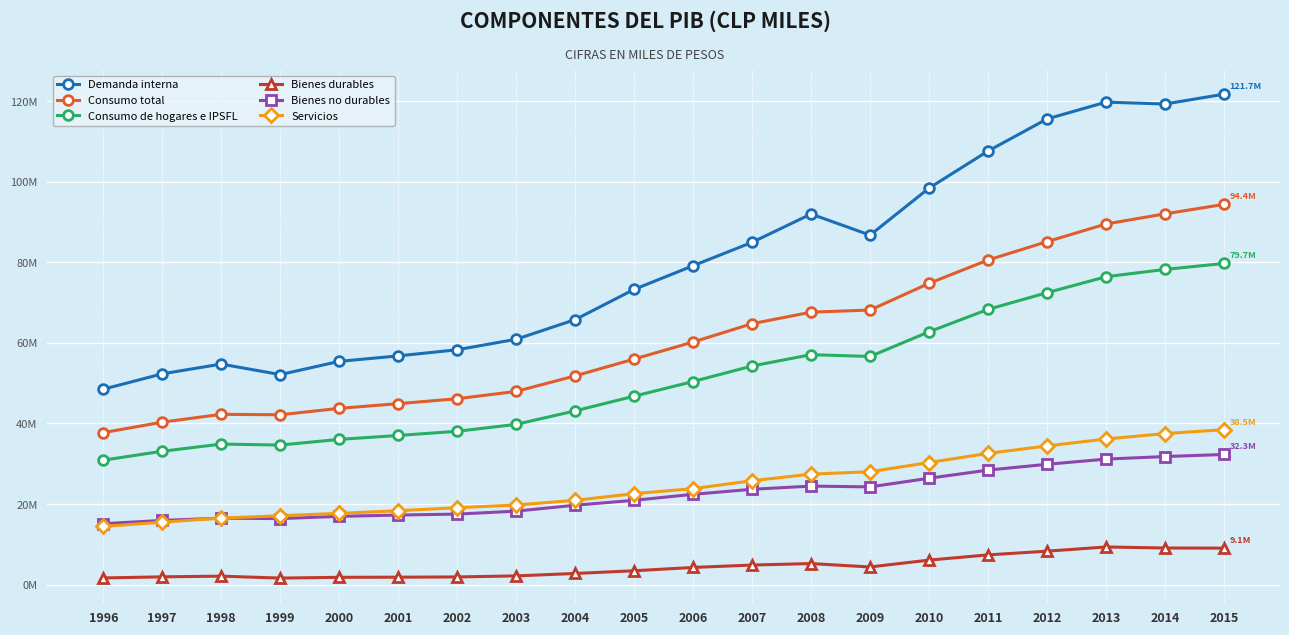

At how many categories does at least one series exceed 3897792?

20